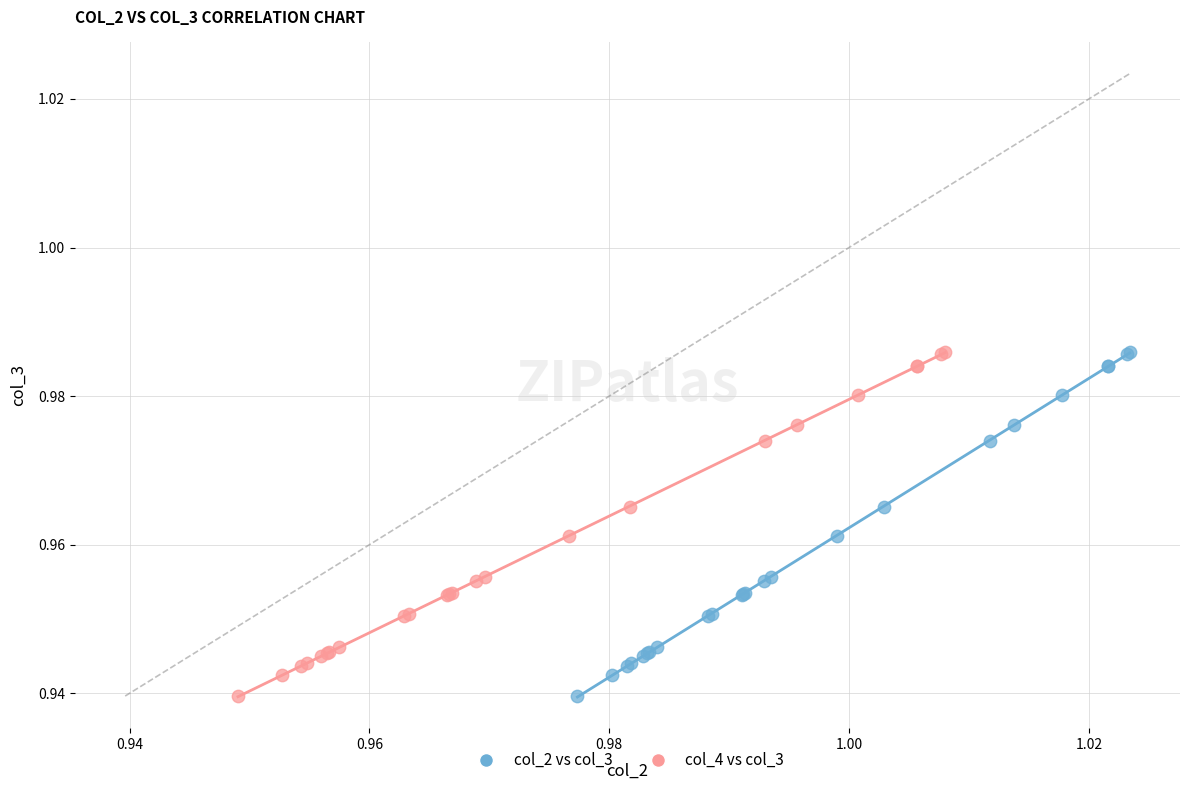

What are all the series names shown in the legend?

col_2 vs col_3, col_4 vs col_3